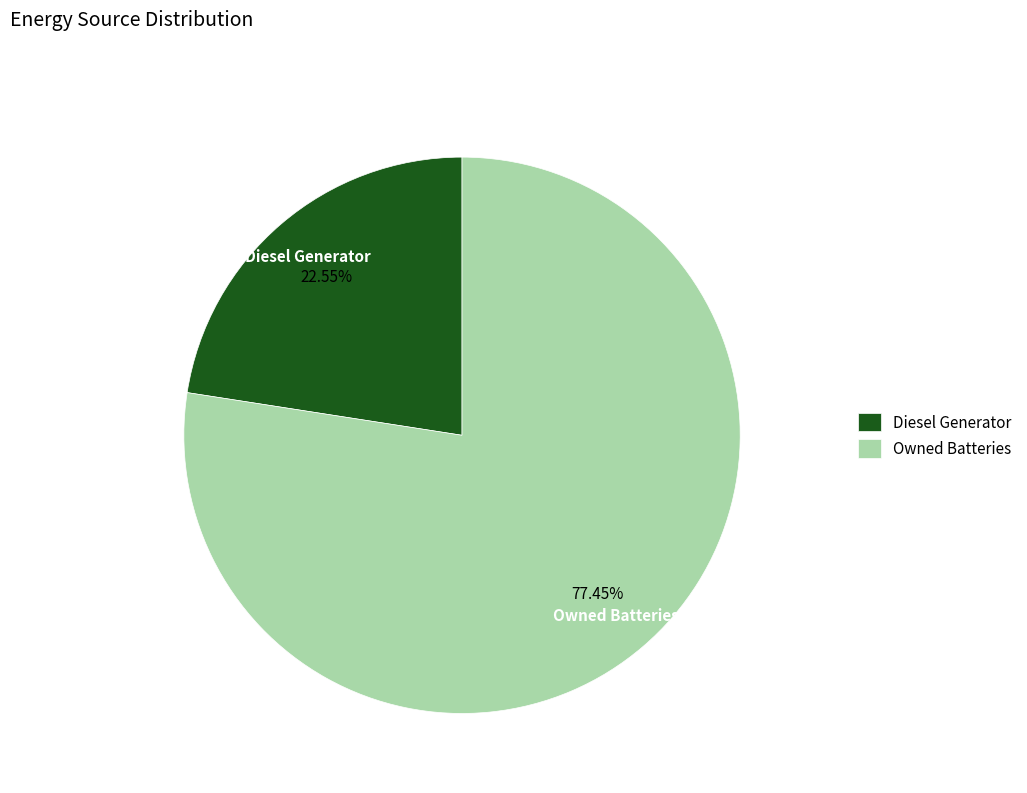

Which slice is the largest?

Owned Batteries